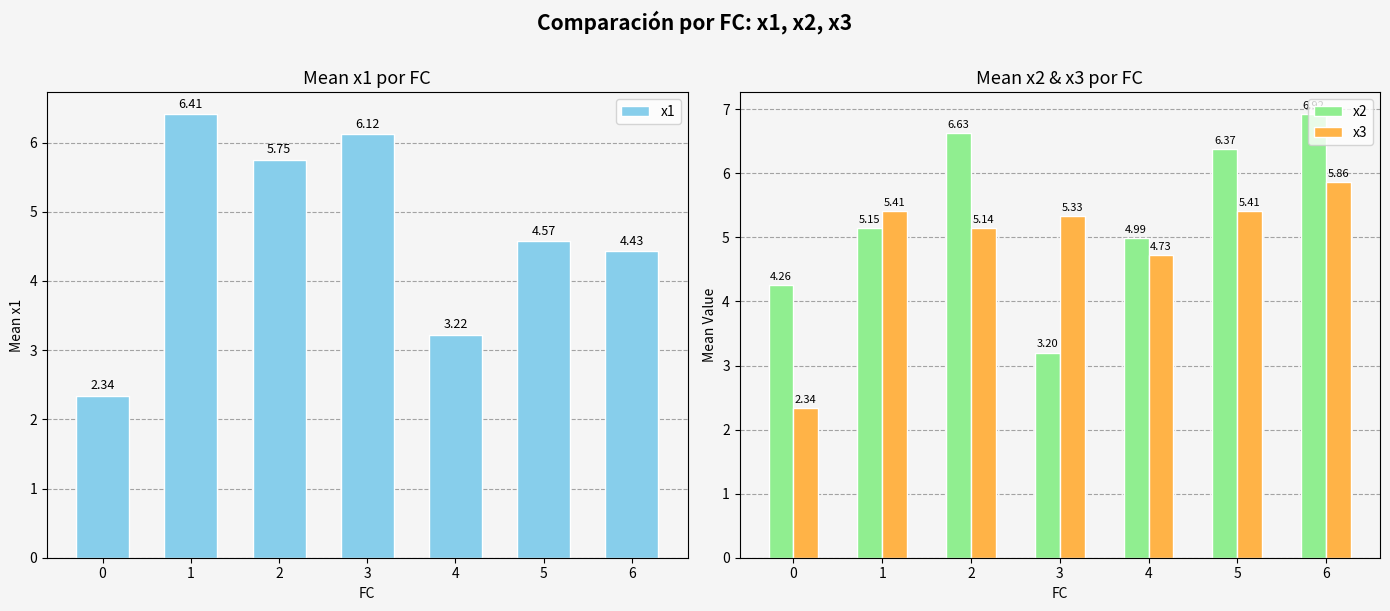

Is it true that x1 equals 1.2 at 2?

False